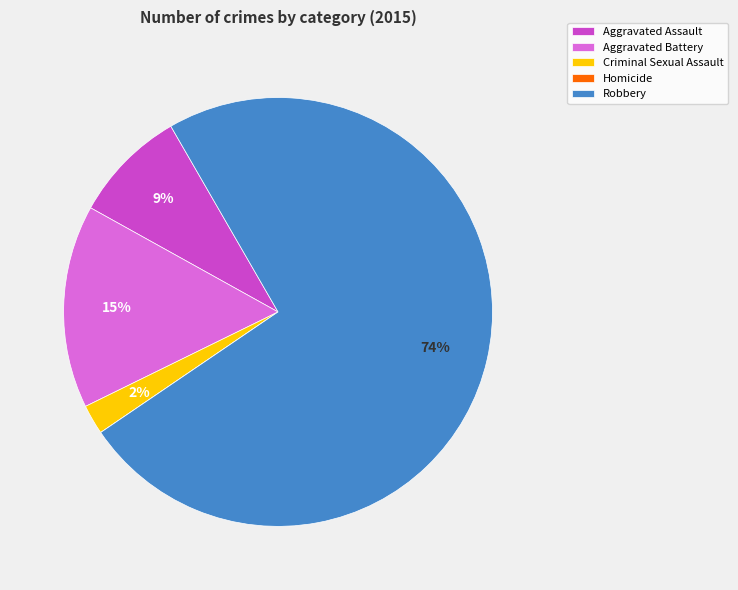

Between Criminal Sexual Assault and Aggravated Battery, which is larger?

Aggravated Battery